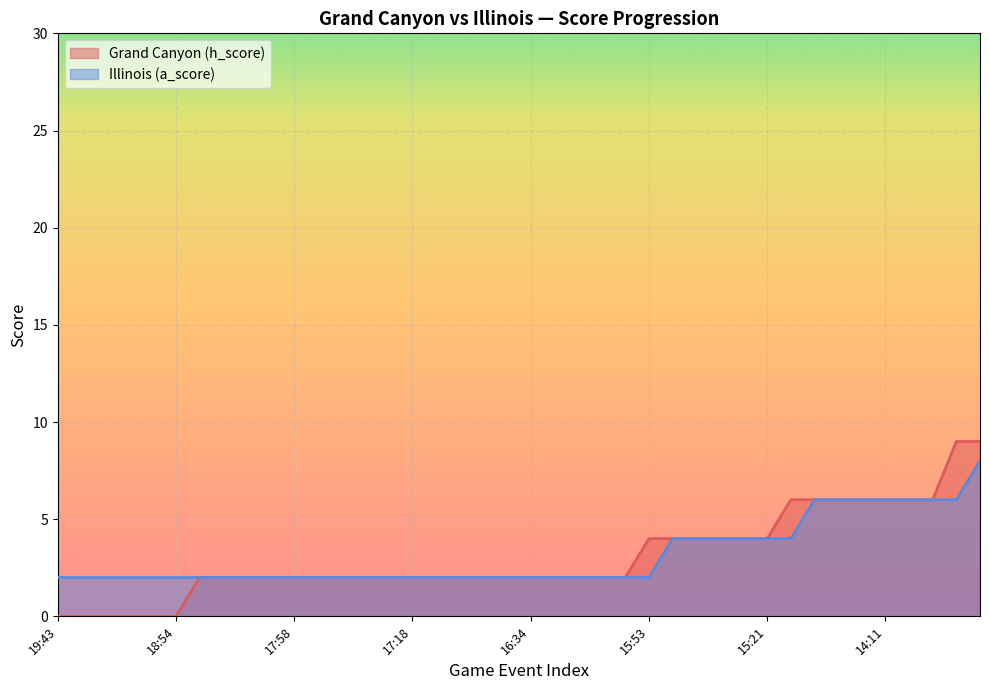

Which series has the largest total across all categories?

Illinois (a_score)